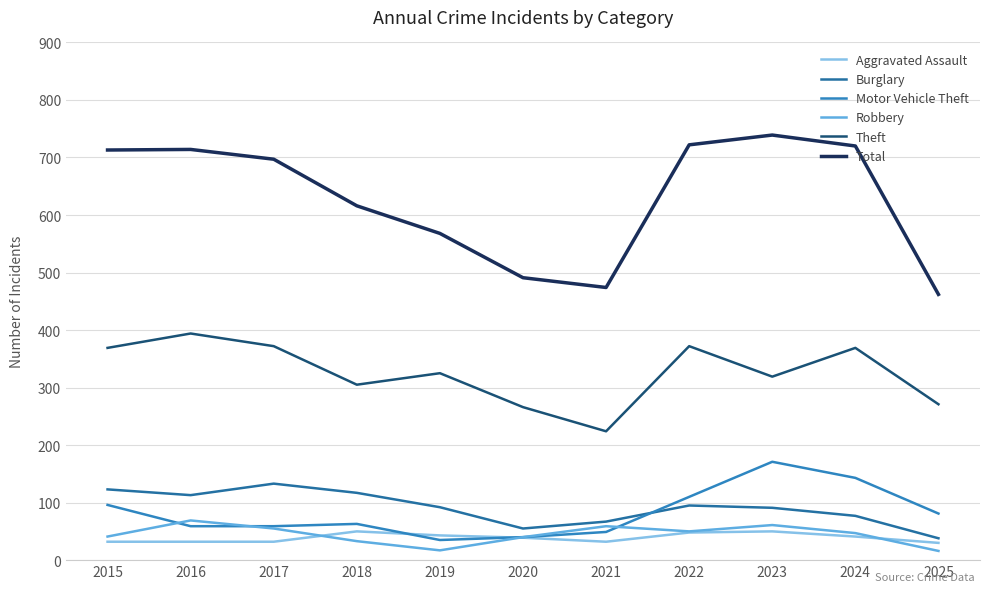

How many interior local valleys does the Total series have?

1